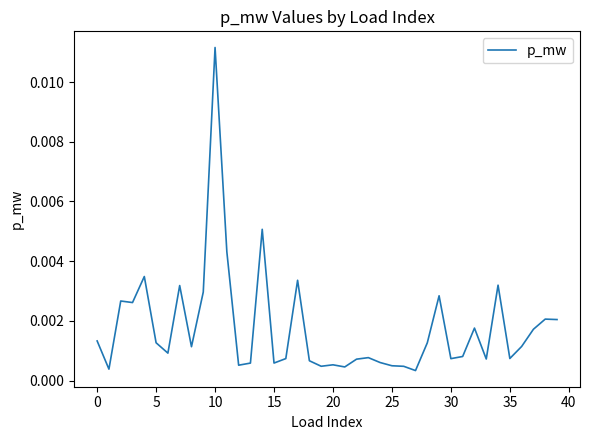

At which category does the chart reach its peak across all series?

10